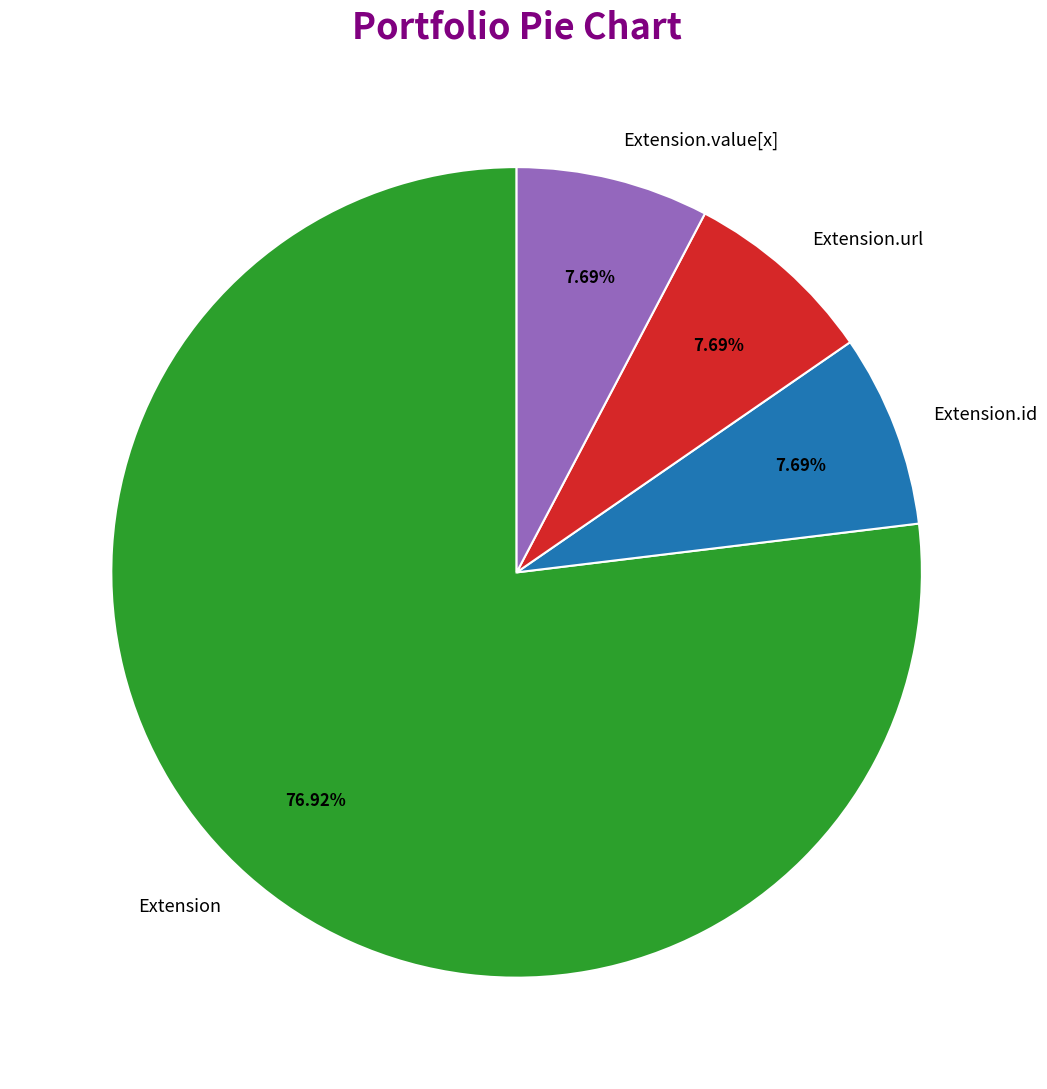

To the nearest percent, what is the difference between the largest and smallest slice percentages?

69%